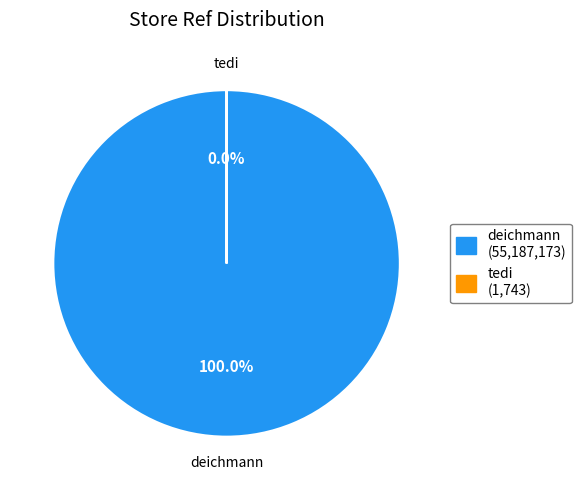

Which slice is the smallest?

tedi